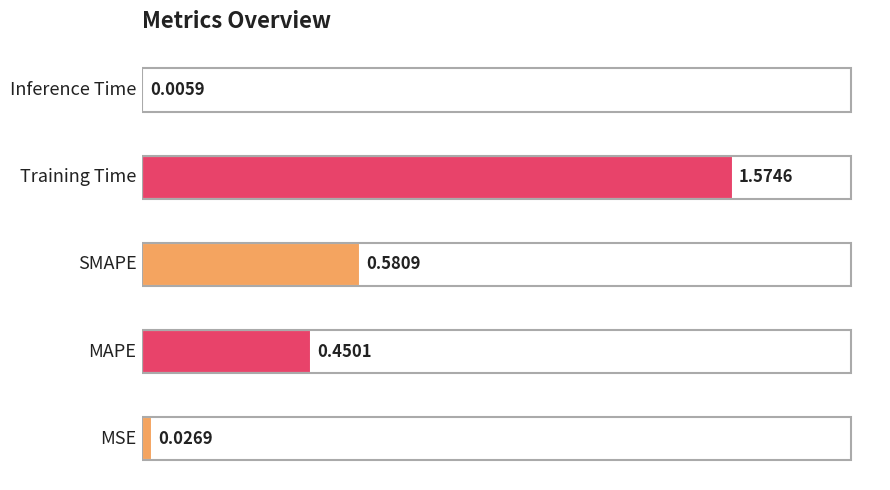

What is the sum of all values?

2.6